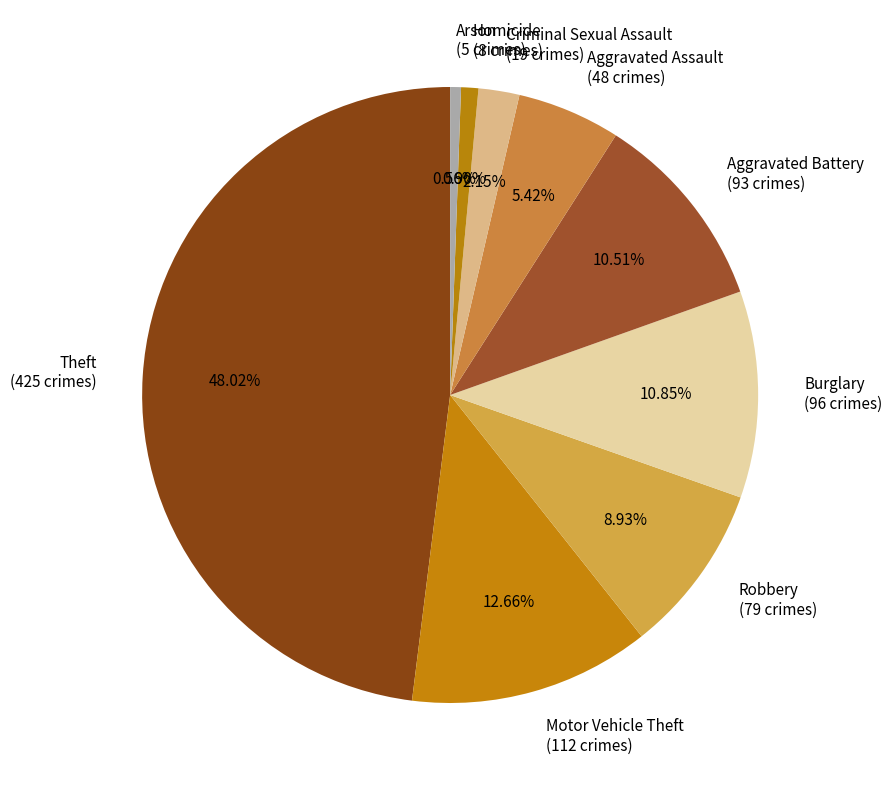

The Aggravated Assault slice represents 5% of the pie. True or false?

True